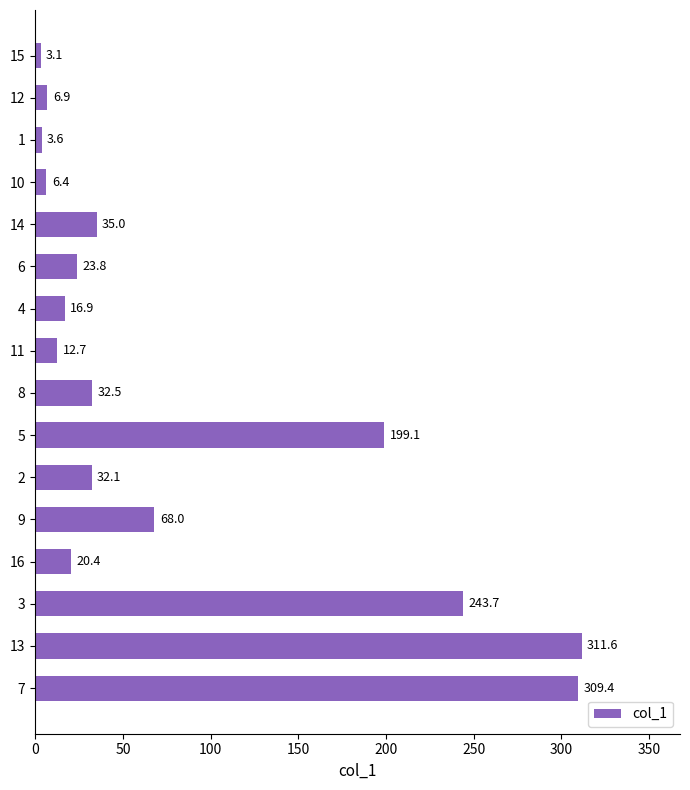

Does the chart contain stacked bars?

No